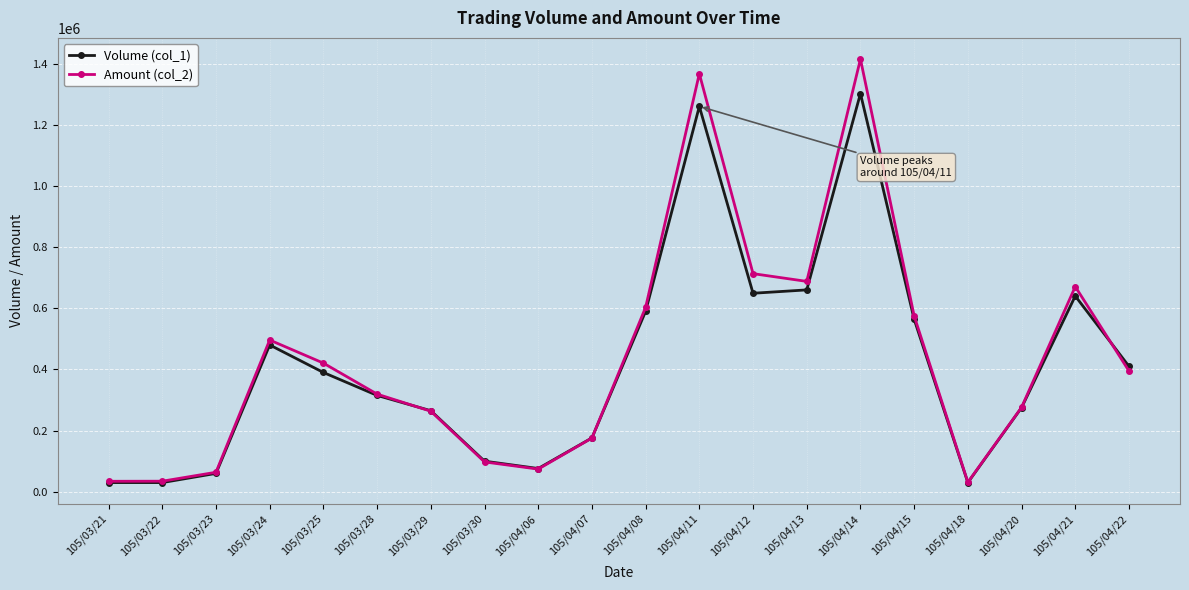

Which series has the largest total across all categories?

Amount (col_2)